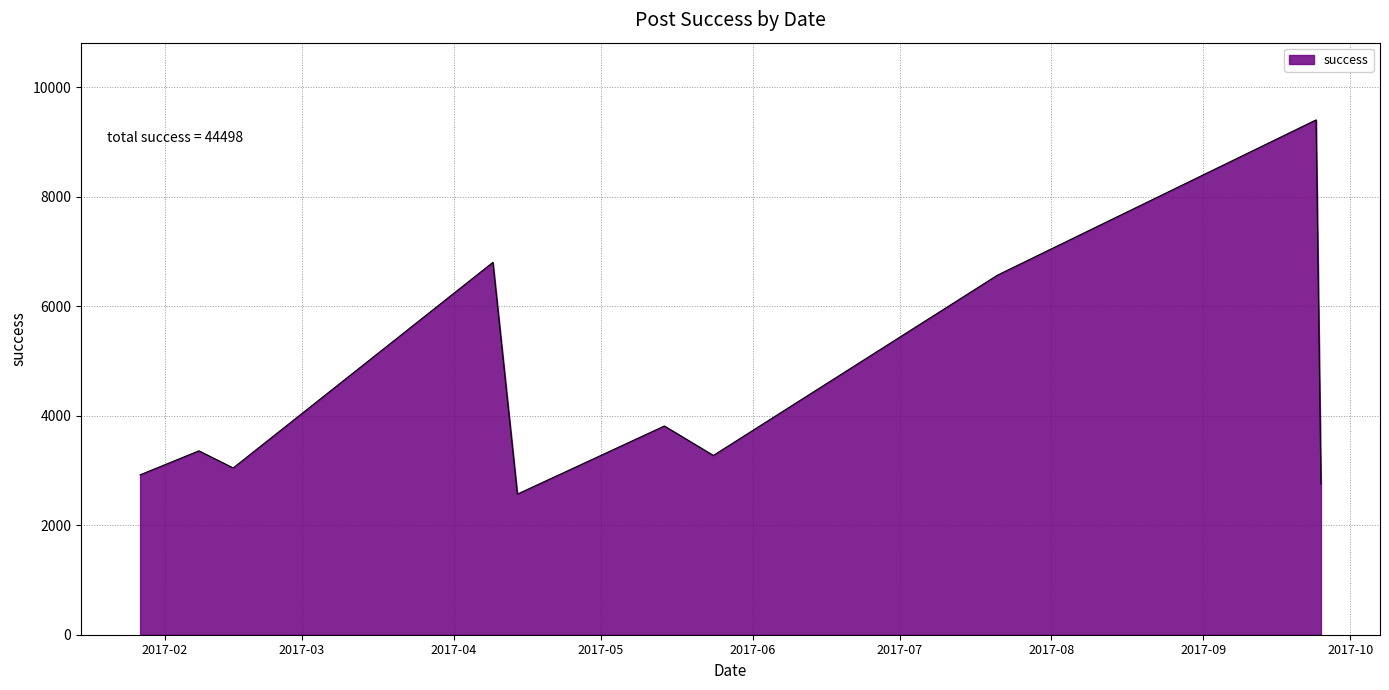

What is the minimum value shown in the chart?

2568